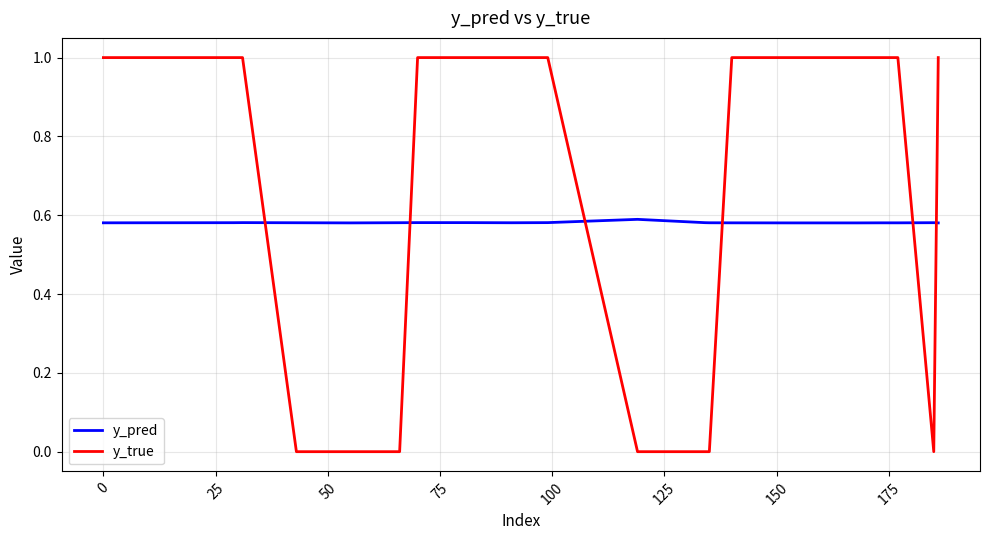

Does the chart display data point markers on the line(s)?

No